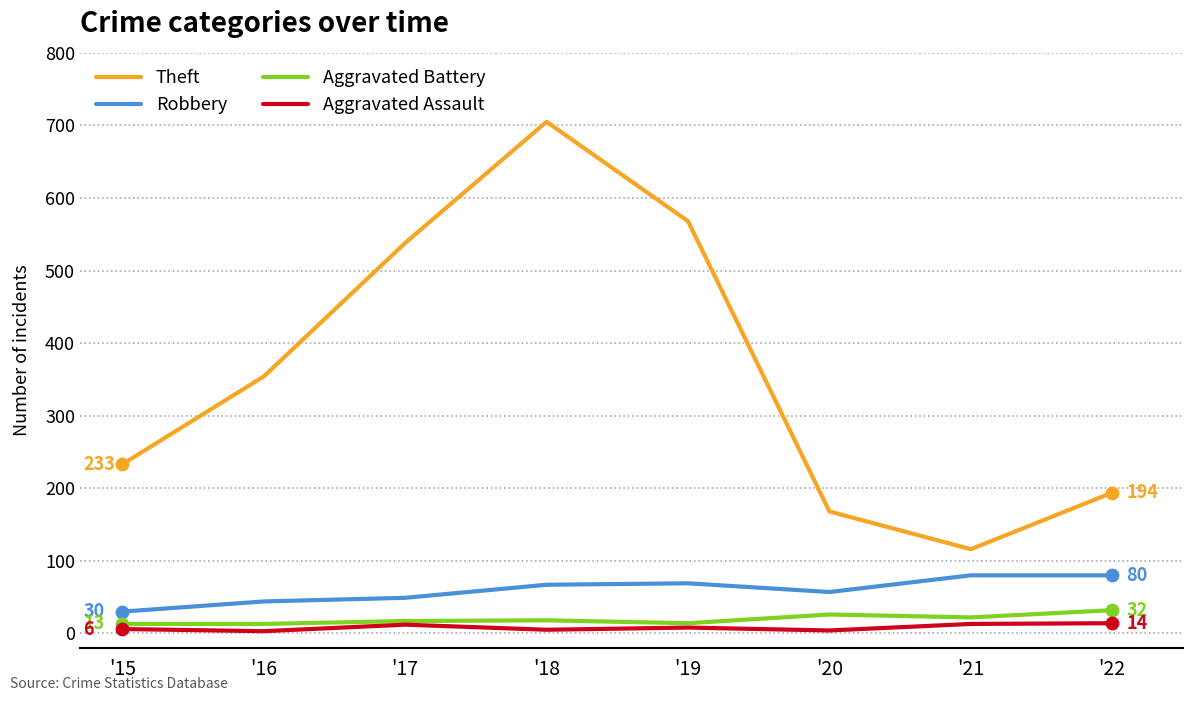

Which series has the widest spread of values?

Theft